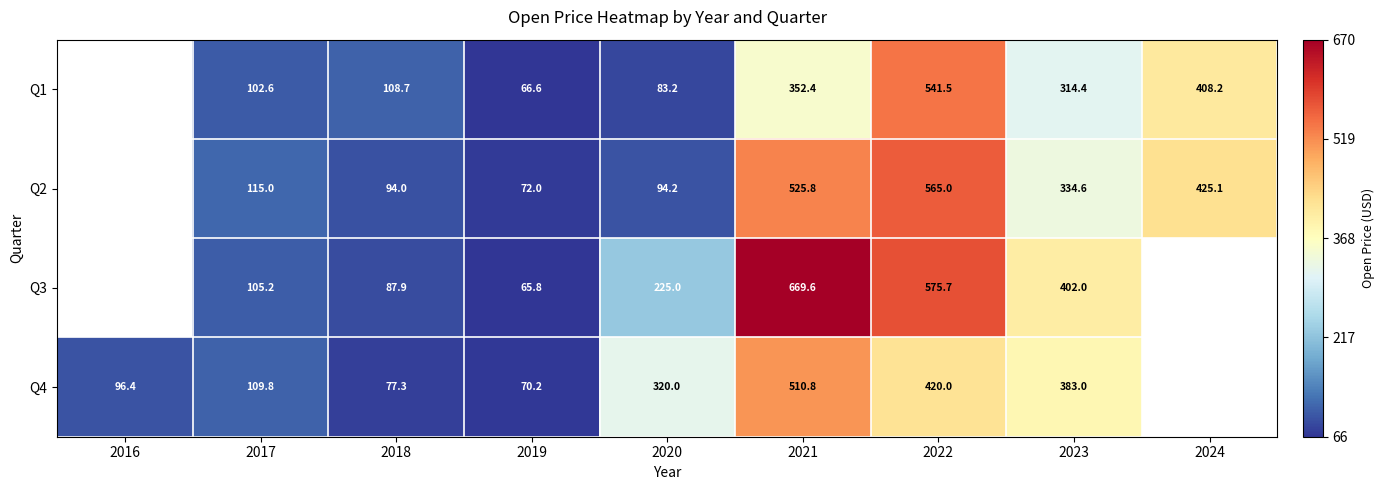

What is the difference between the highest and lowest values at 2020?

236.8